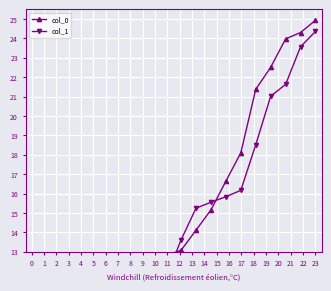

What are all the series names shown in the legend?

col_0, col_1